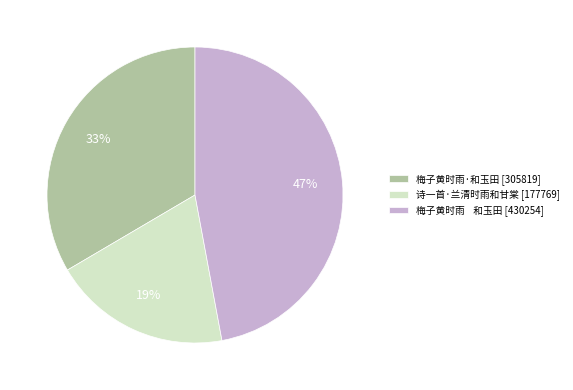

The 梅子黄时雨 和玉田 [430254] slice represents 36% of the pie. True or false?

False